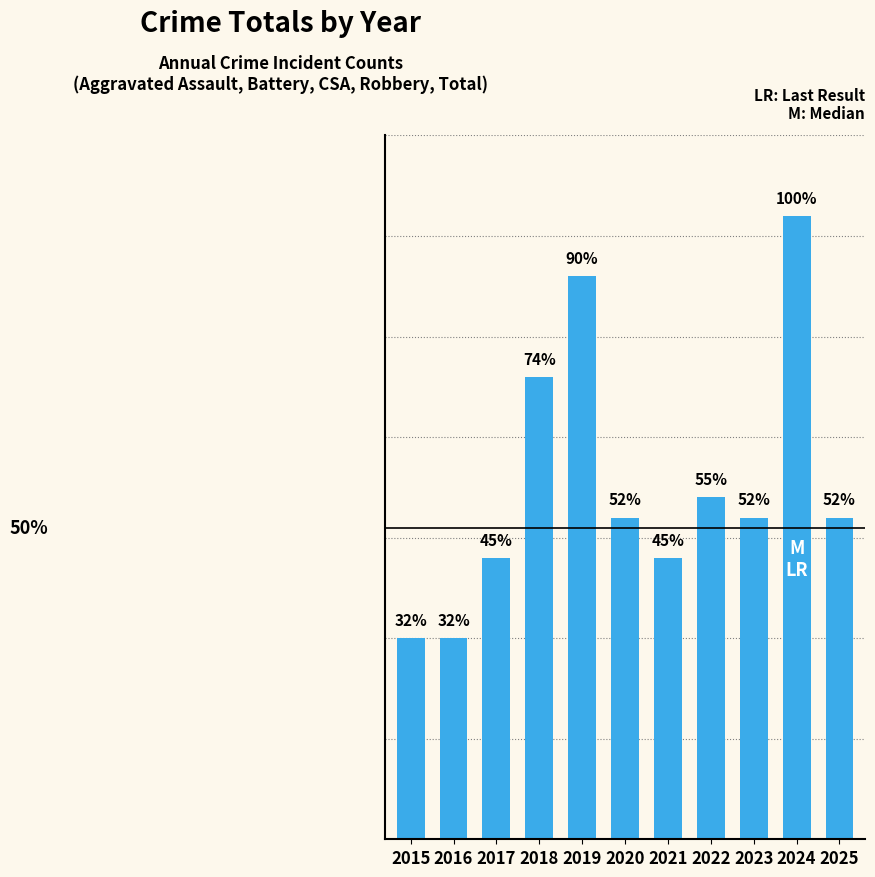

What is the difference between the second highest and second lowest values?

18